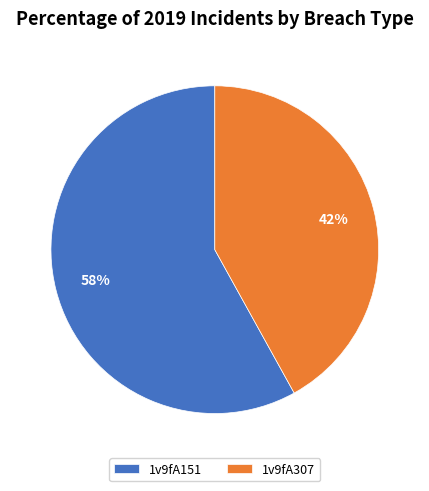

What is the ratio of the value at 1v9fA307 to the value at 1v9fA151?

0.7